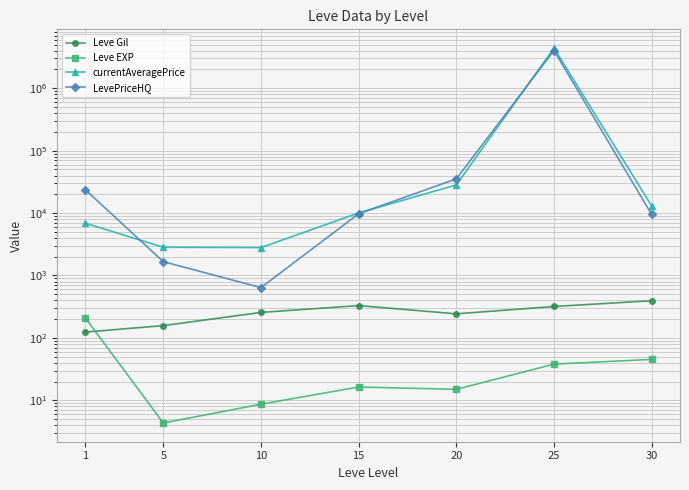

Between 25 and 5, which is larger?

25